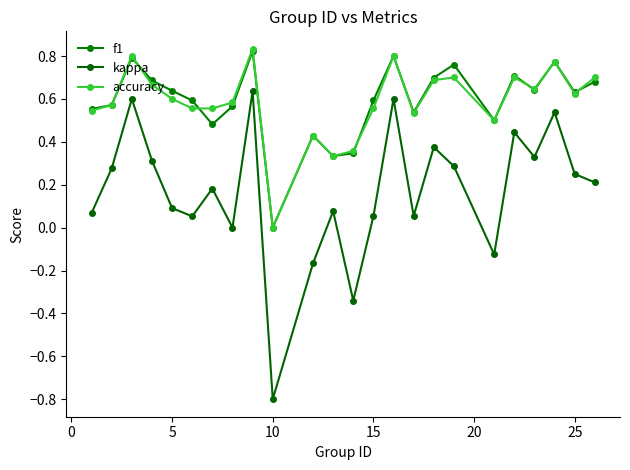

Which series has the largest range (max minus min)?

kappa